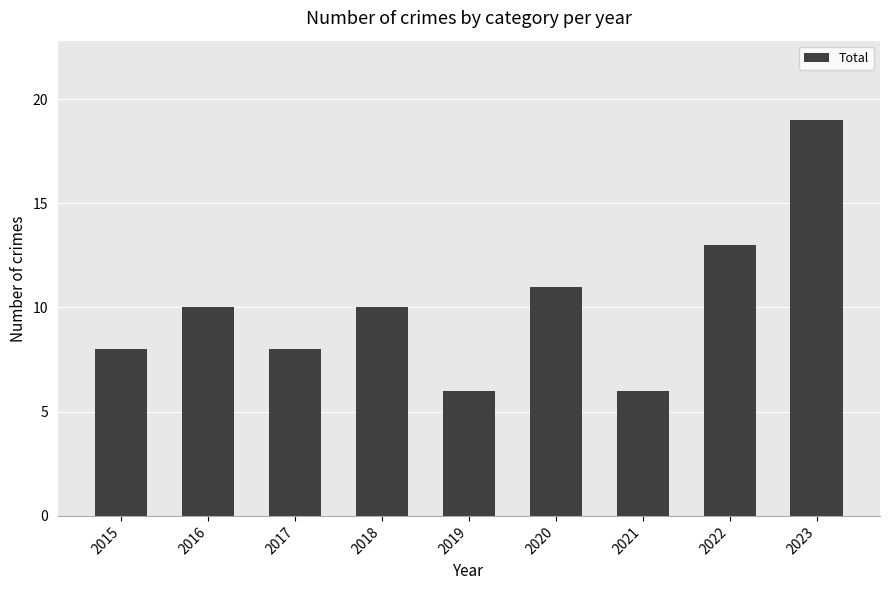

What is the change in value from 2018 to 2020?

+1